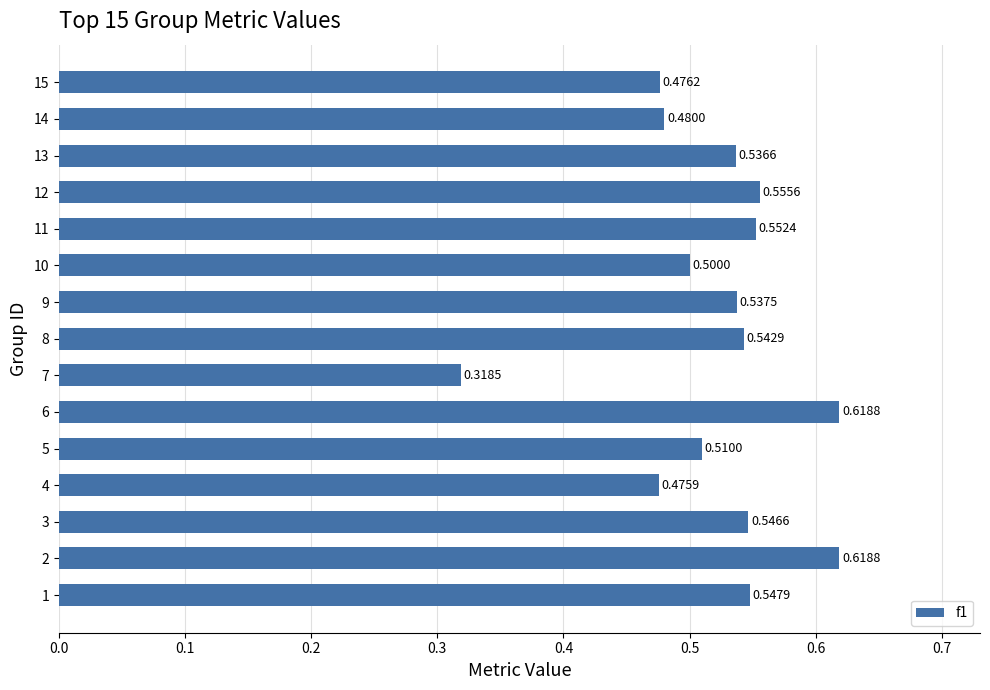

What is the sum of the values at 10 and 5?

1.0